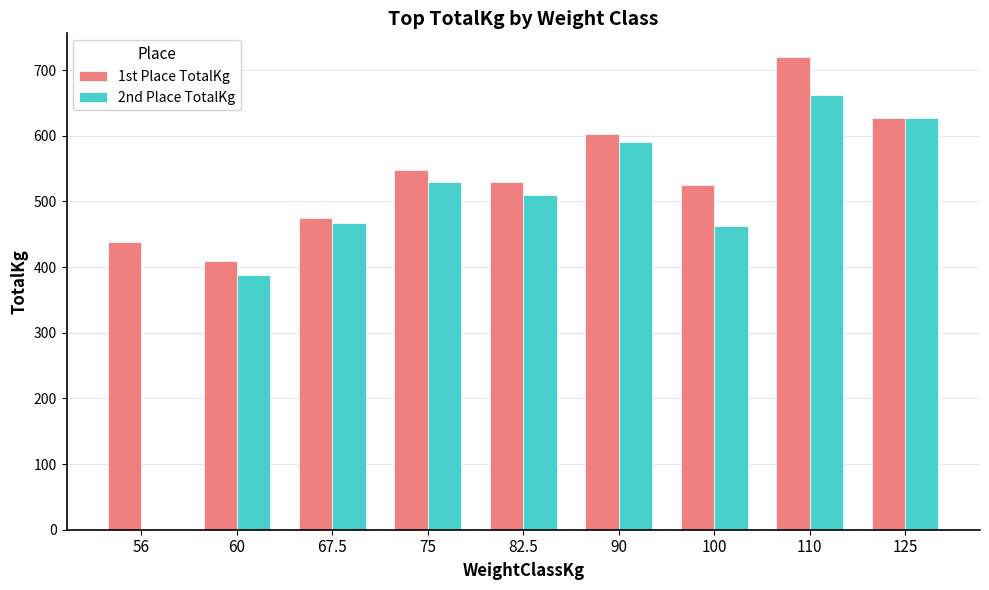

What is the difference between the values at 67.5 and 110?

245.0